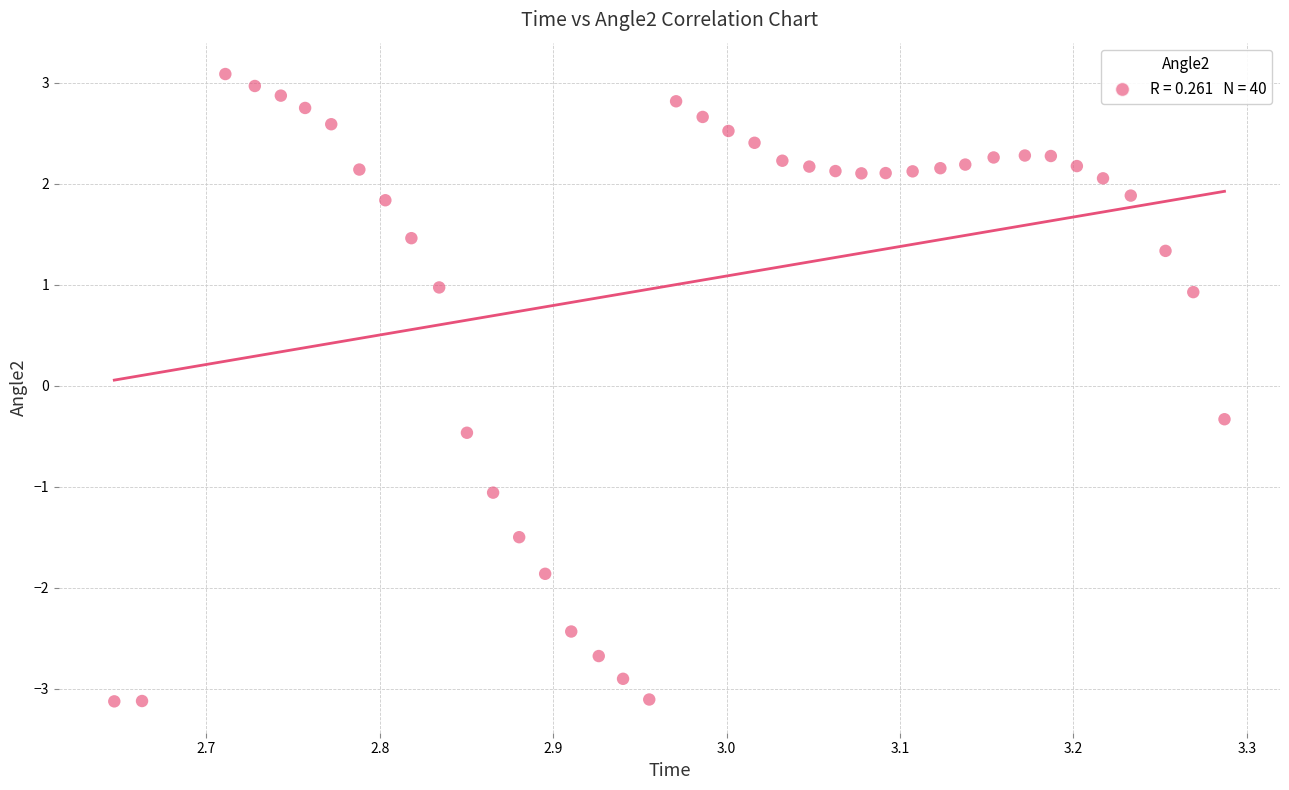

What is the range of X values (max minus min)?

0.6